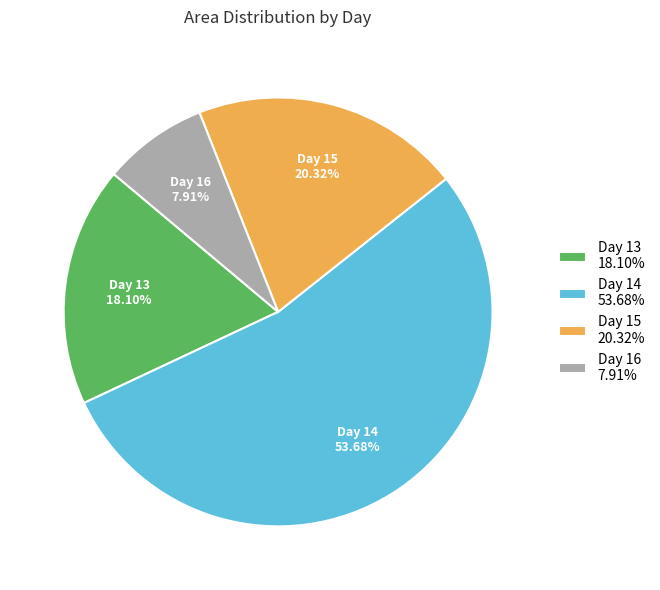

Which category has the biggest portion of the pie?

Day 14 53.68%